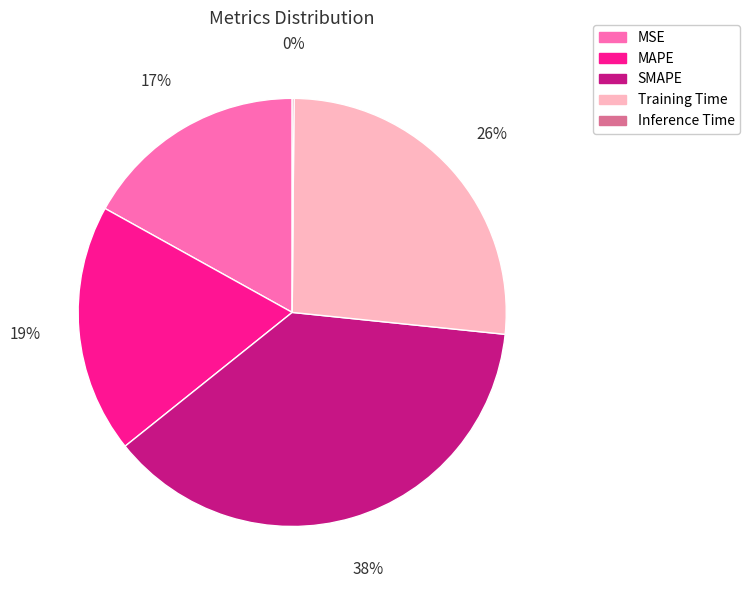

Is the sum of MAPE and MSE greater than half?

No